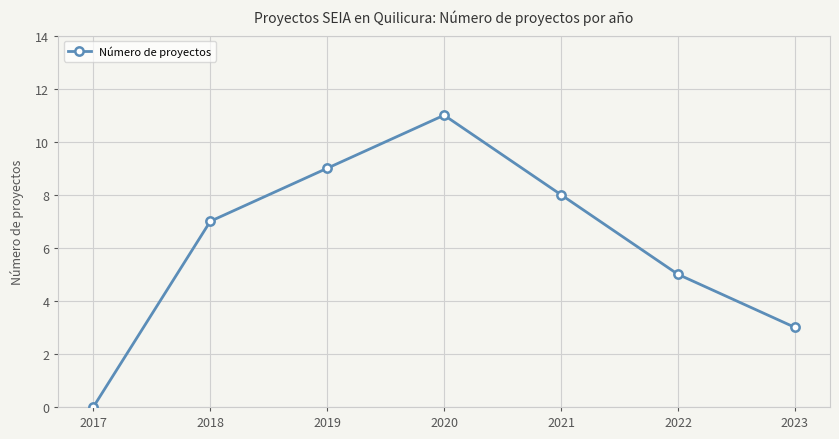

Which category has the lowest value across all series?

2017